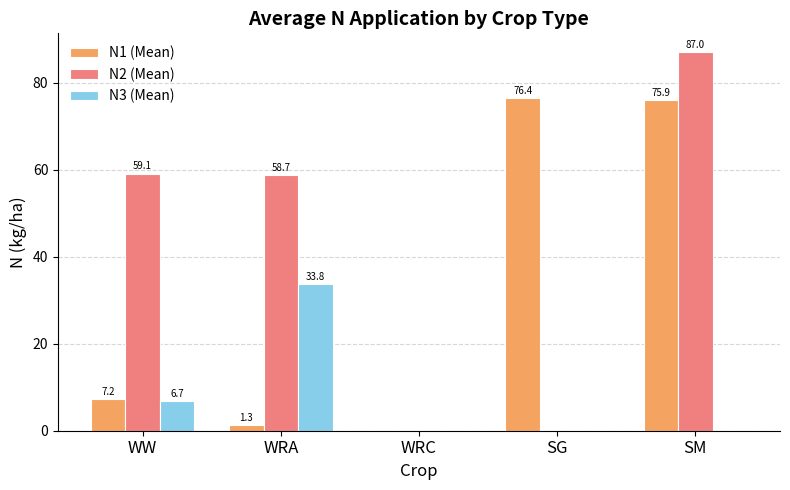

Reading left to right, what are all the values shown in this chart?

N1 (Mean): 7.2	1.3	0.0	76.4	75.9
N2 (Mean): 59.1	58.7	0.0	0.0	87.0
N3 (Mean): 6.7	33.8	0.0	0.0	0.0